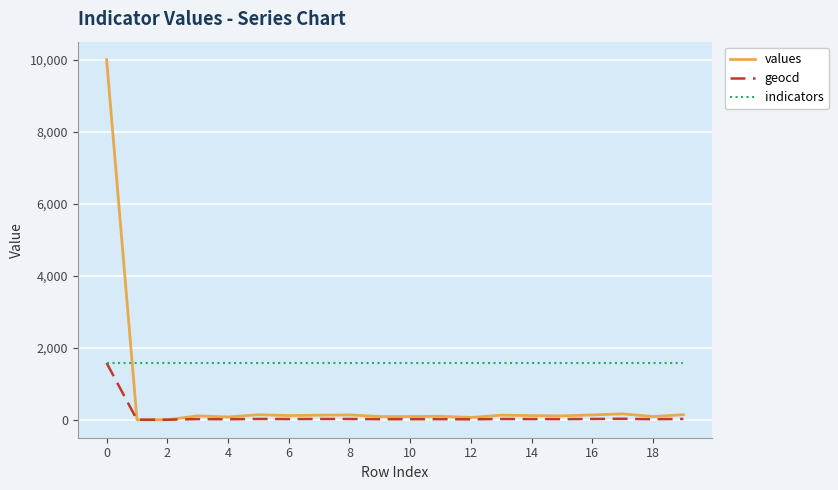

List the series in order of their overall mean, lowest first.

geocd, values, indicators